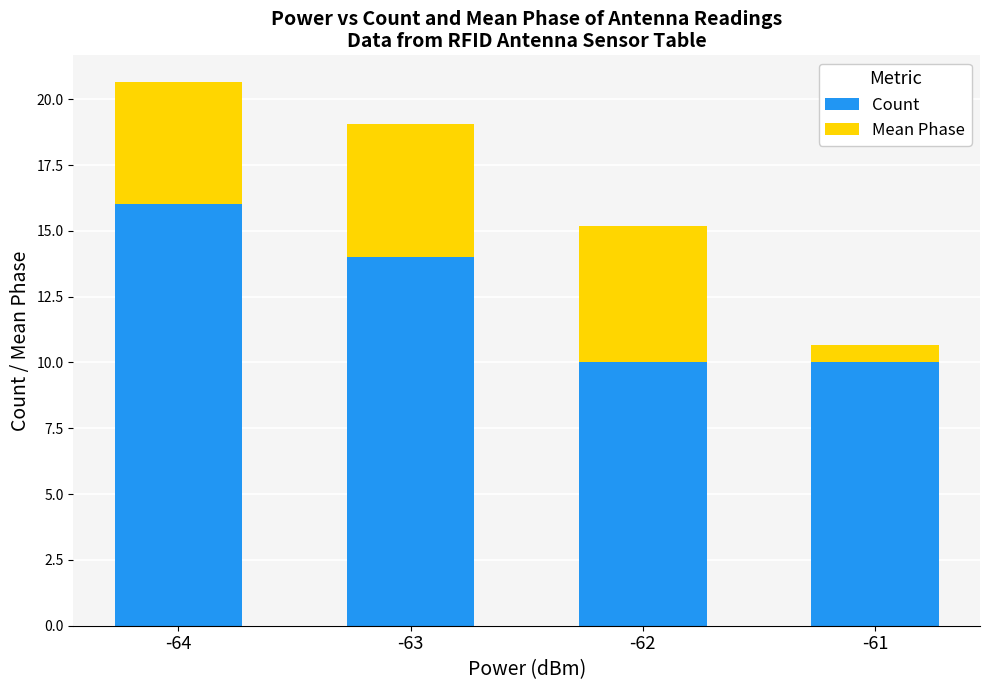

How many distinct data groups are displayed?

2